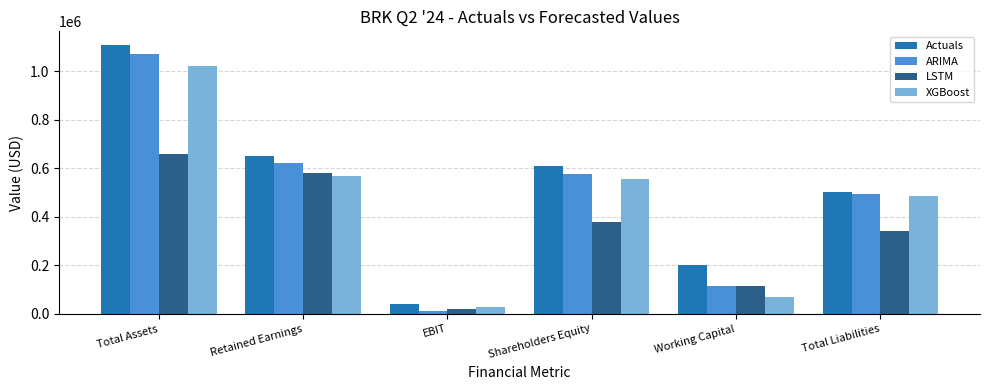

How many data points in LSTM are less than 378956?

3